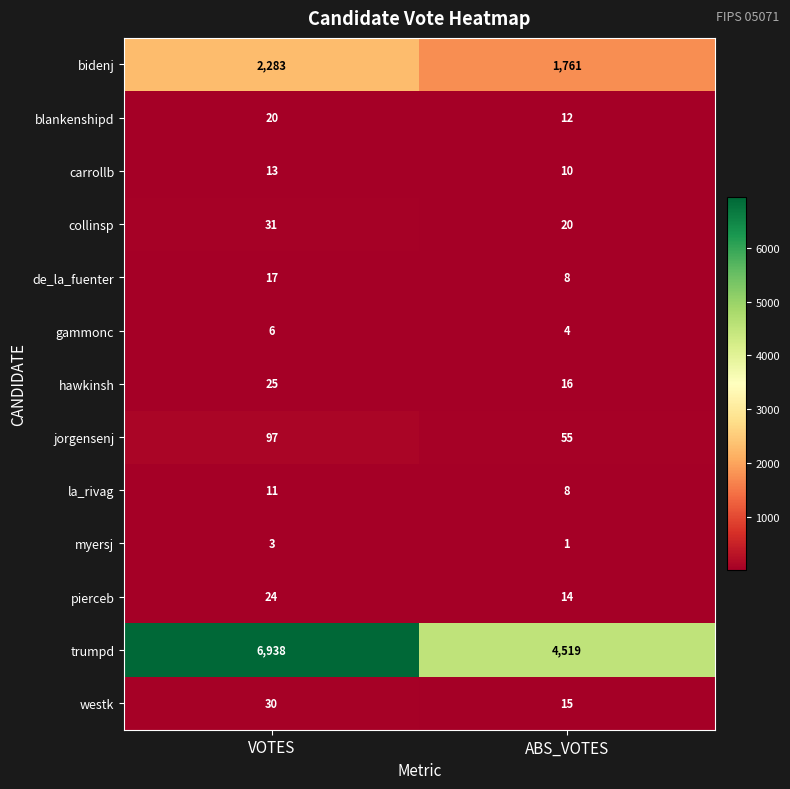

What is the total value across all series at VOTES?

9498